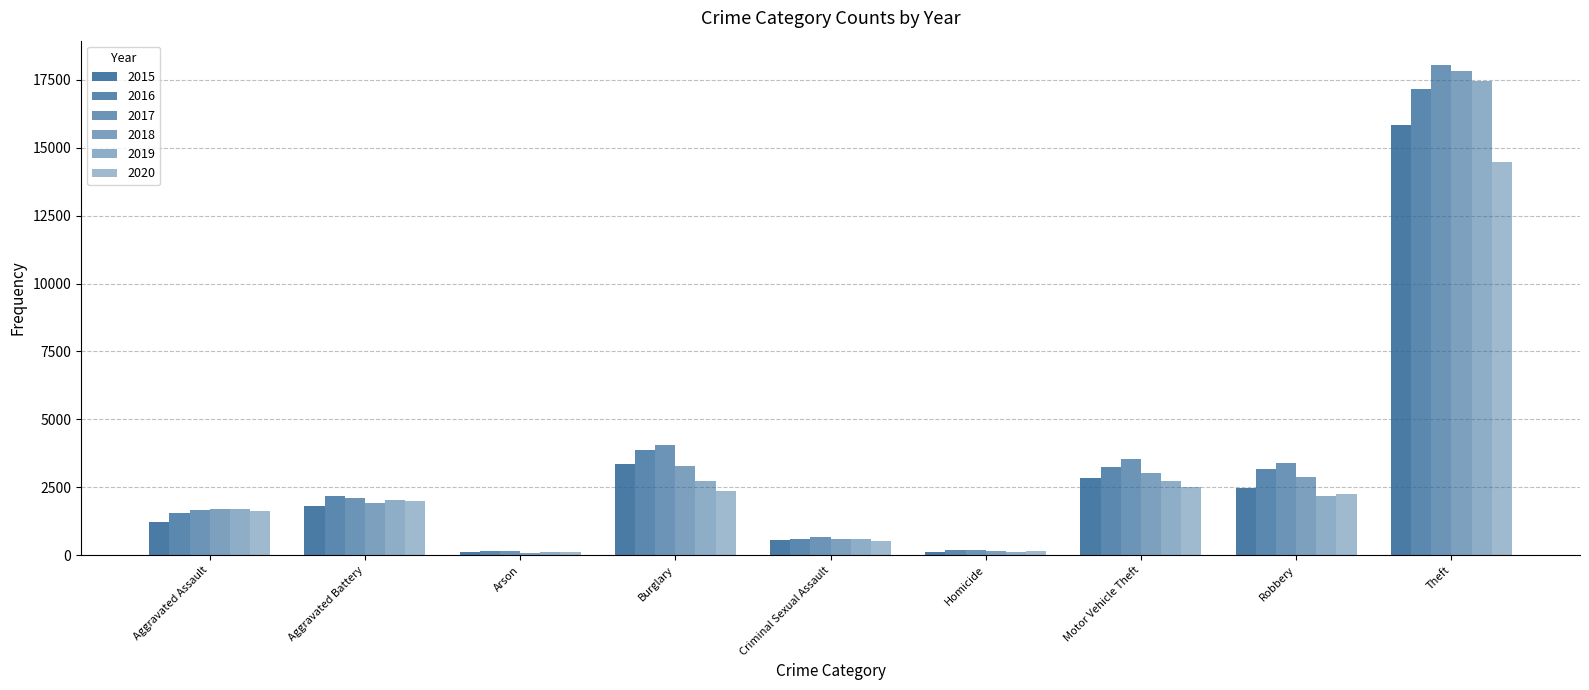

Reading left to right, transcribe all the data shown in this chart.

2015: 1210	1812	112	3346	558	116	2846	2459	15834
2016: 1555	2186	155	3874	582	184	3261	3173	17156
2017: 1664	2121	149	4066	660	188	3560	3390	18038
2018: 1693	1942	94	3274	592	151	3025	2870	17809
2019: 1704	2044	108	2742	594	133	2747	2182	17444
2020: 1632	2001	112	2376	531	159	2504	2263	14483